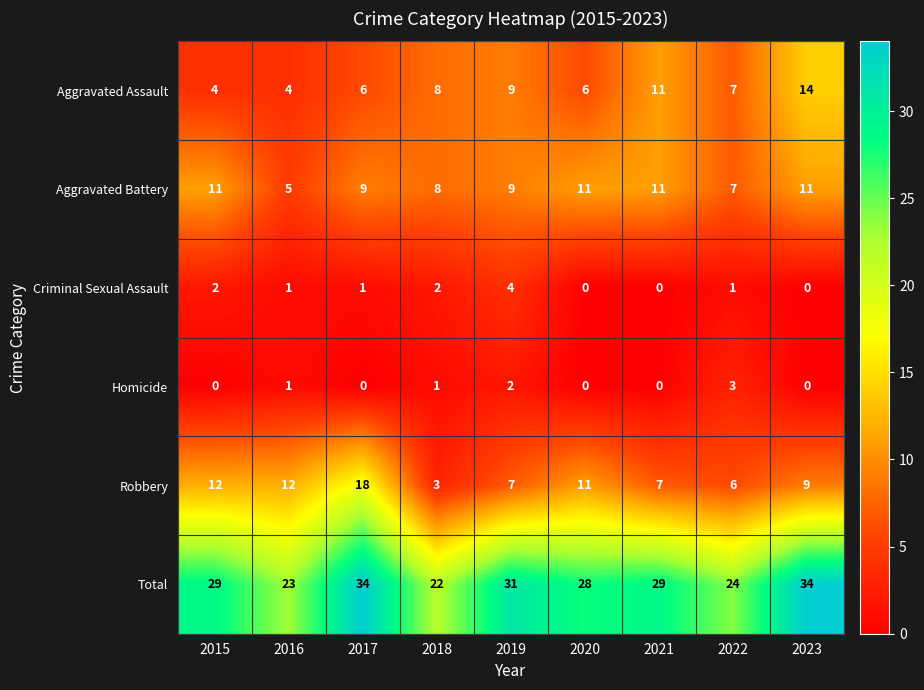

List the series in order of their peak value, highest first.

Total, Robbery, Aggravated Assault, Aggravated Battery, Criminal Sexual Assault, Homicide